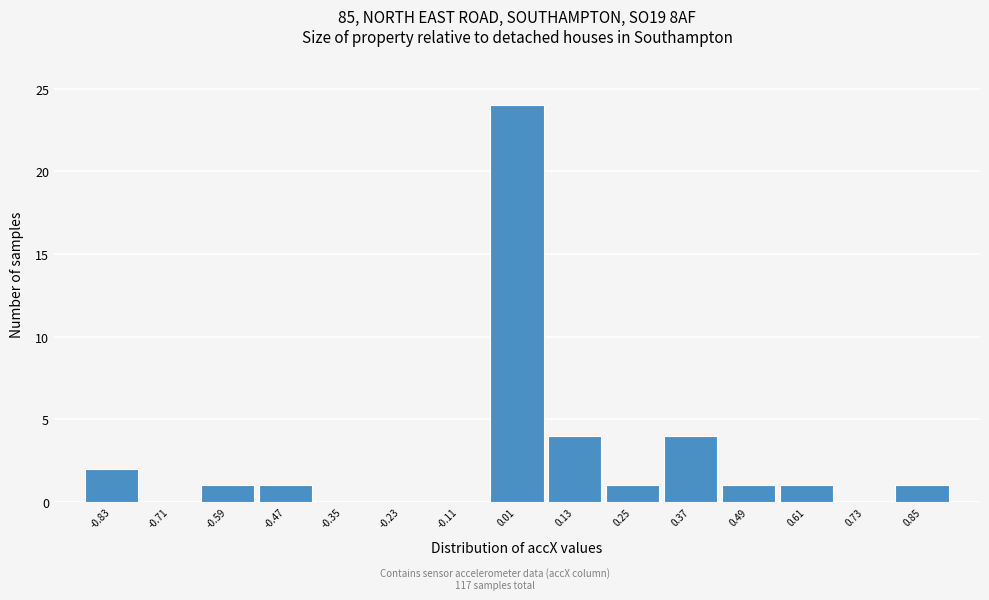

Which range on the x-axis has the tallest bar?

-0.04 to 0.08